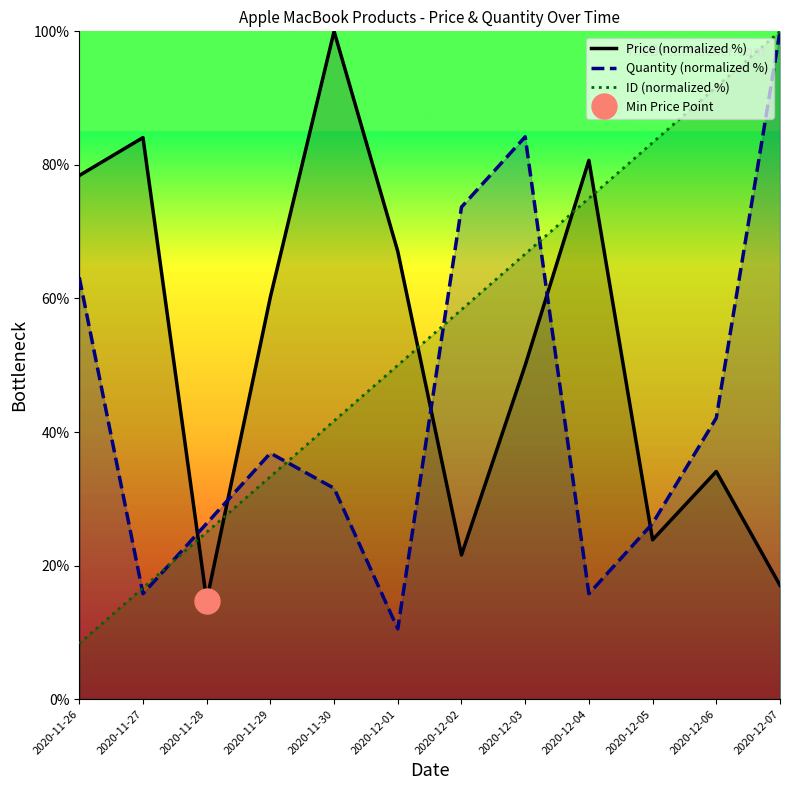

List the labels in order of Quantity (normalized %) value, smallest first.

2020-12-01, 2020-11-27, 2020-12-04, 2020-11-28, 2020-12-05, 2020-11-30, 2020-11-29, 2020-12-06, 2020-11-26, 2020-12-02, 2020-12-03, 2020-12-07